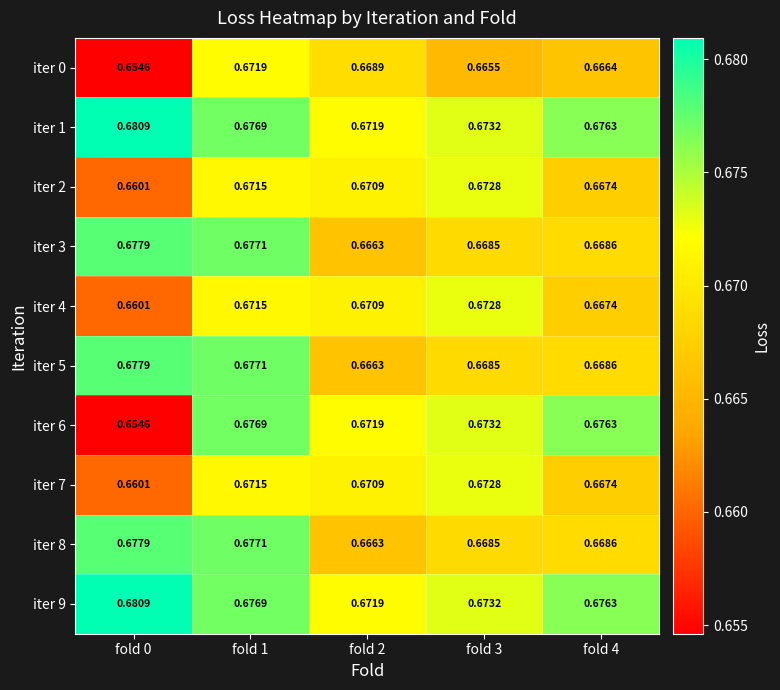

Is the value of iter 3 at fold 2 greater than the value of iter 7 at fold 0?

Yes